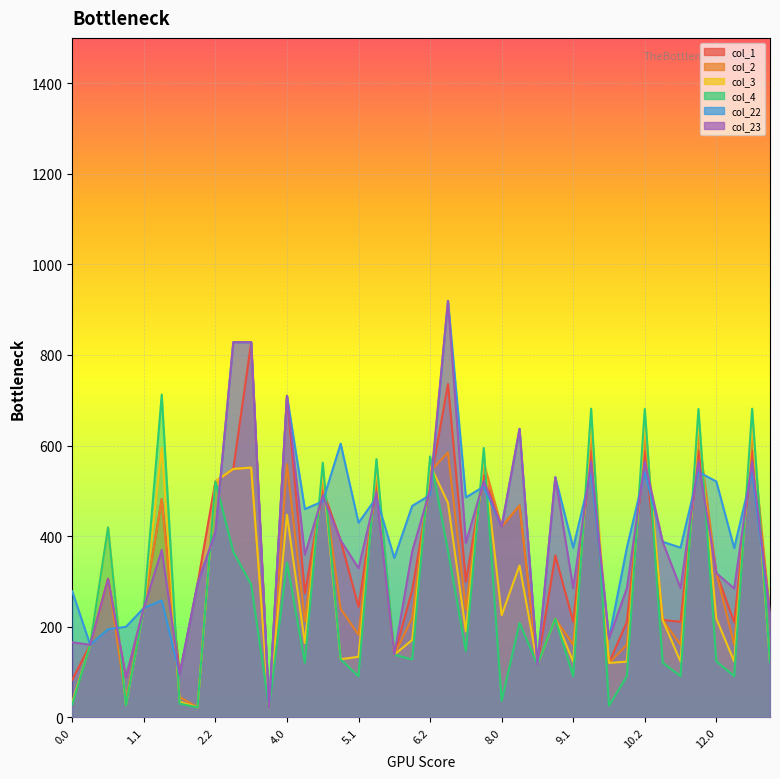

Which series changed the most between 3.2 and 5.1?

col_22